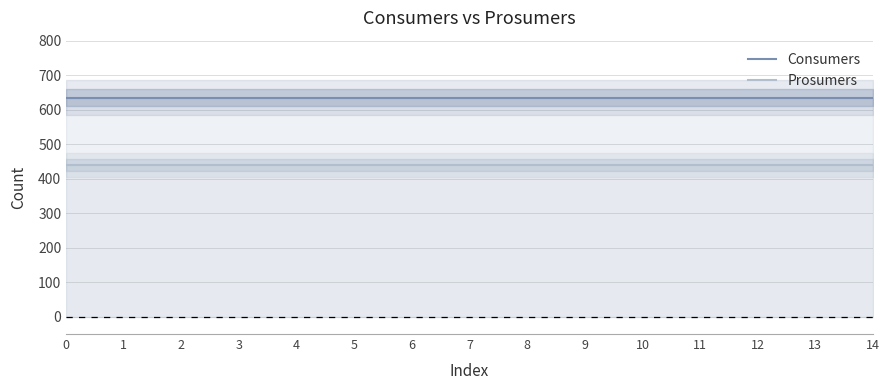

True or false: Prosumers and Consumers cross at least once.

False